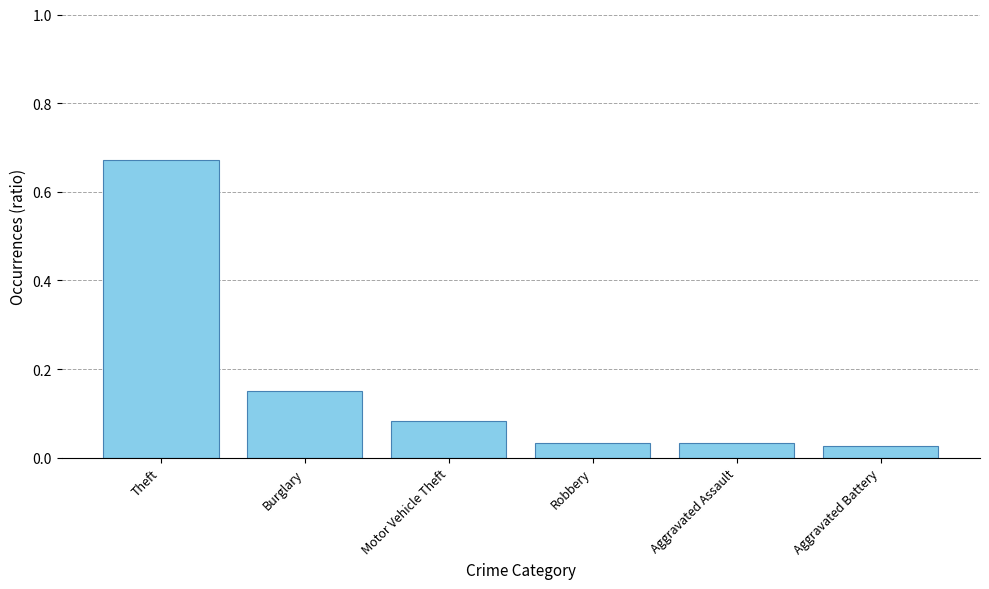

What is the difference between the maximum and second lowest values?

0.6